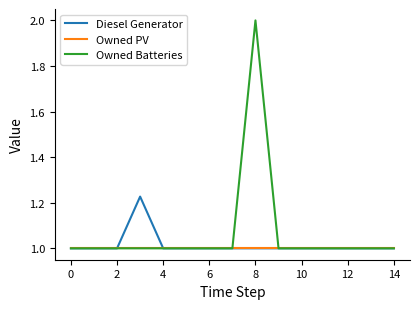

Does the chart have visible grid lines?

No